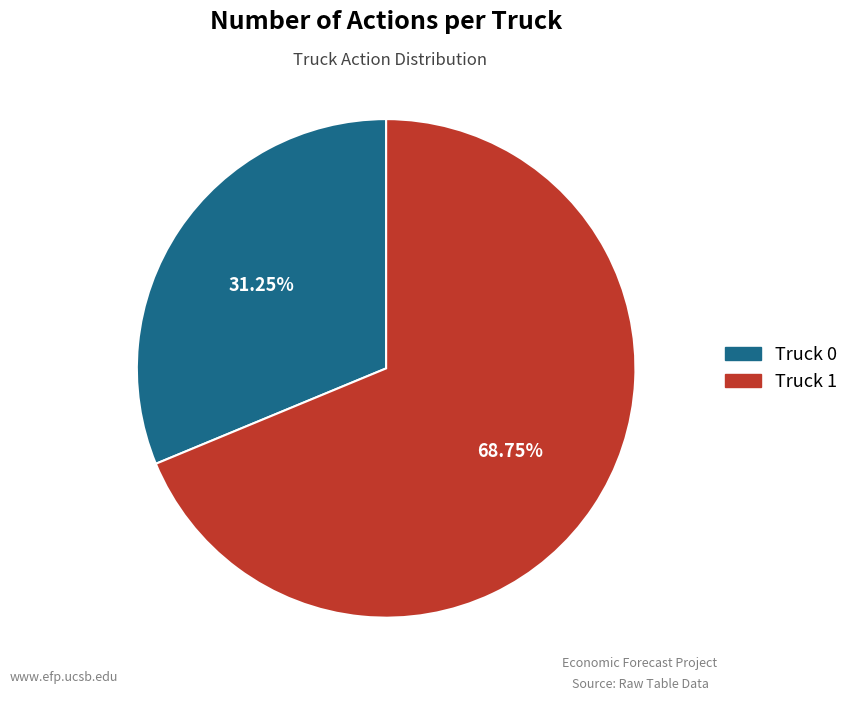

Rank the categories by value from highest to lowest.

Truck 1, Truck 0